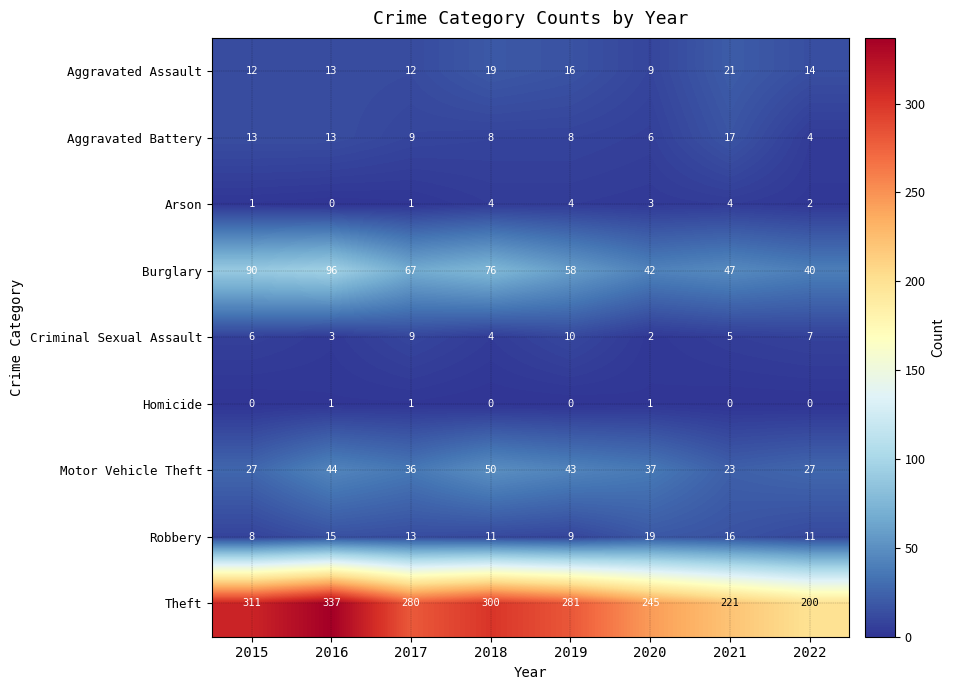

Where does the Aggravated Assault series first go above 14?

2018